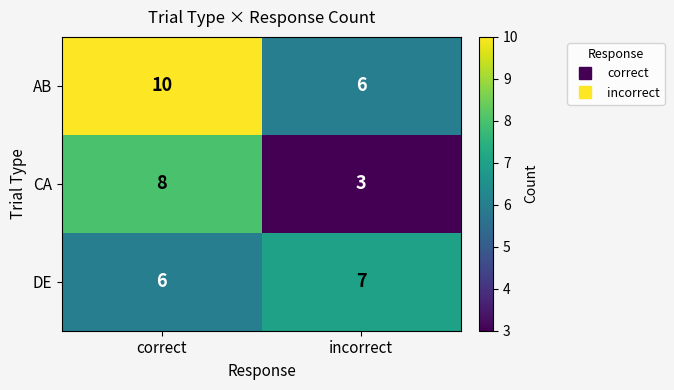

How many series are shown in this chart?

3